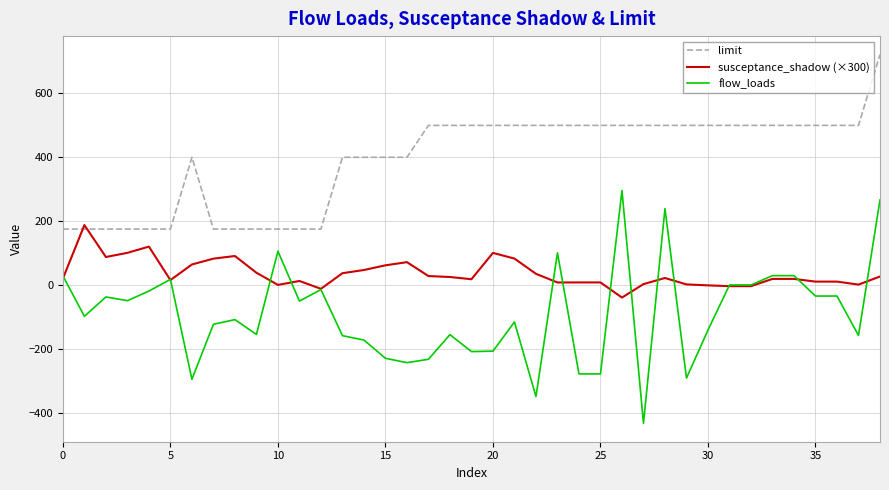

What is the minimum value for limit?

175.0